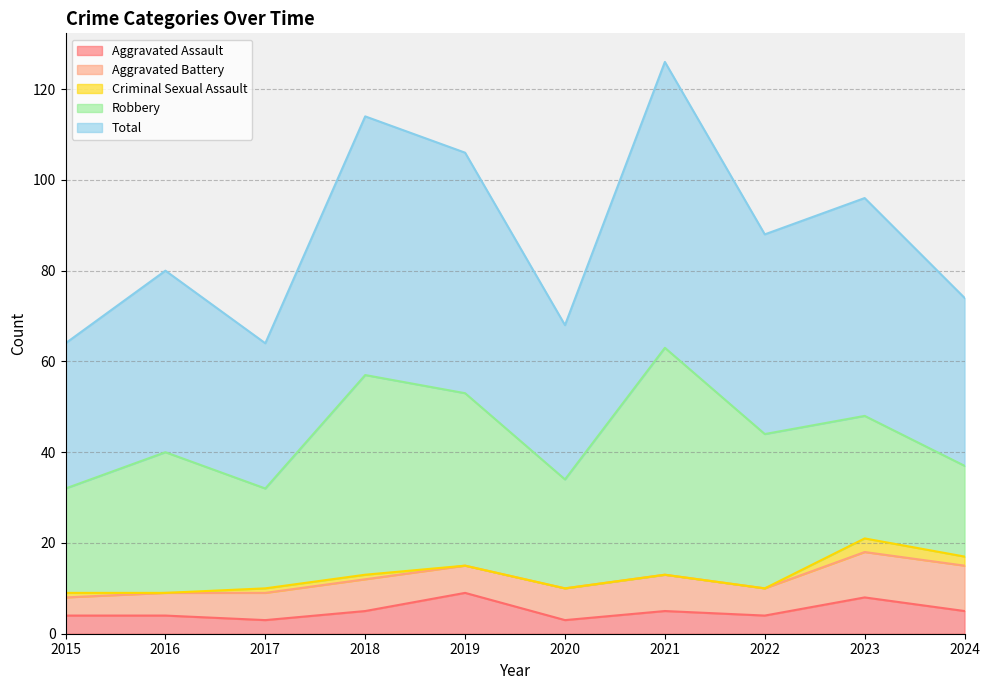

True or false: Aggravated Assault and Total cross at least once.

False